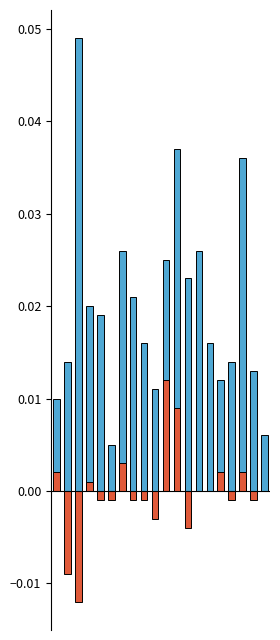

Count the PC values in the range 0 to 1.

20